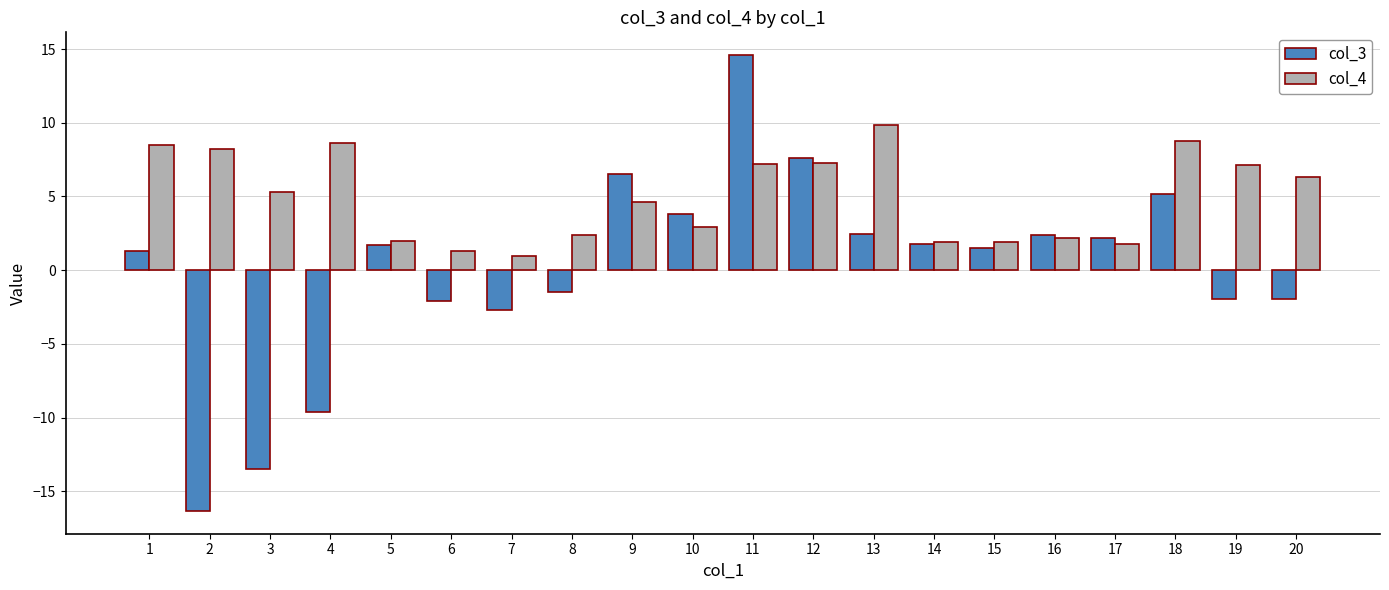

Which series changed the most between 11 and 20?

col_3